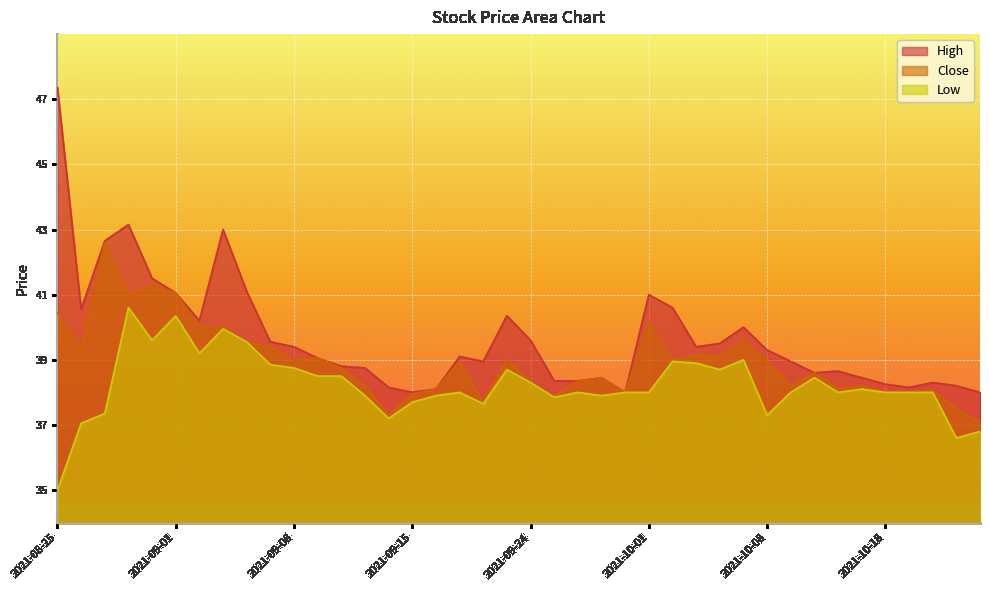

At which category is the sum across all series the highest?

2021-08-30